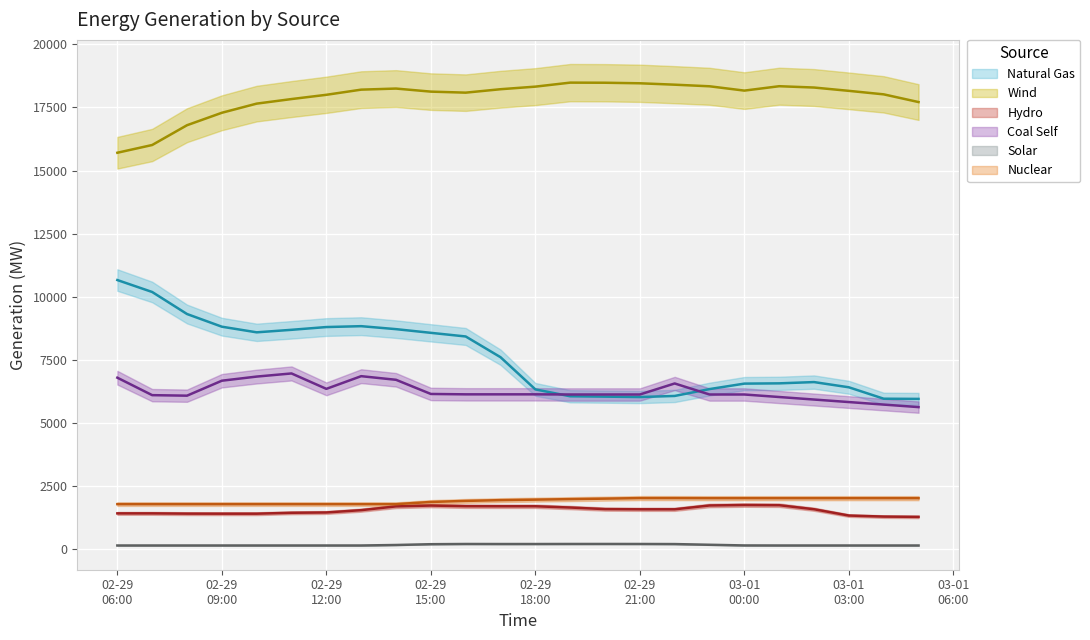

Which has a higher value, 02-29
21:00 or 15?

02-29
21:00